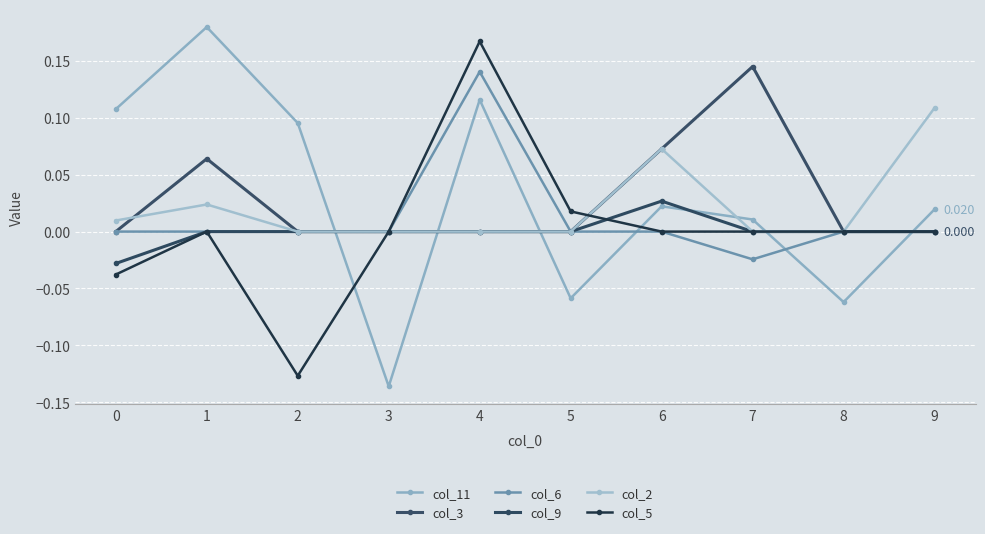

Is it true that col_3 equals 0.1 at 5?

False